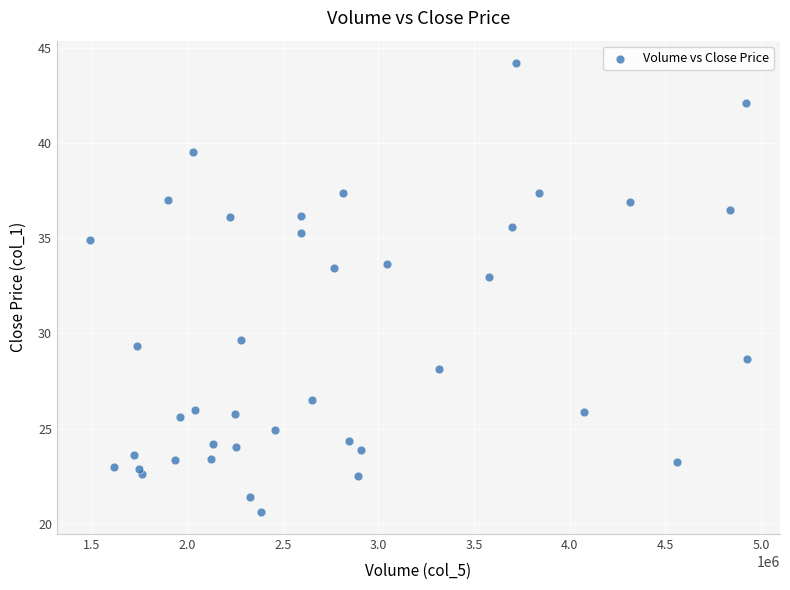

What Y value in the scatter plot is closest to 32?

33.0